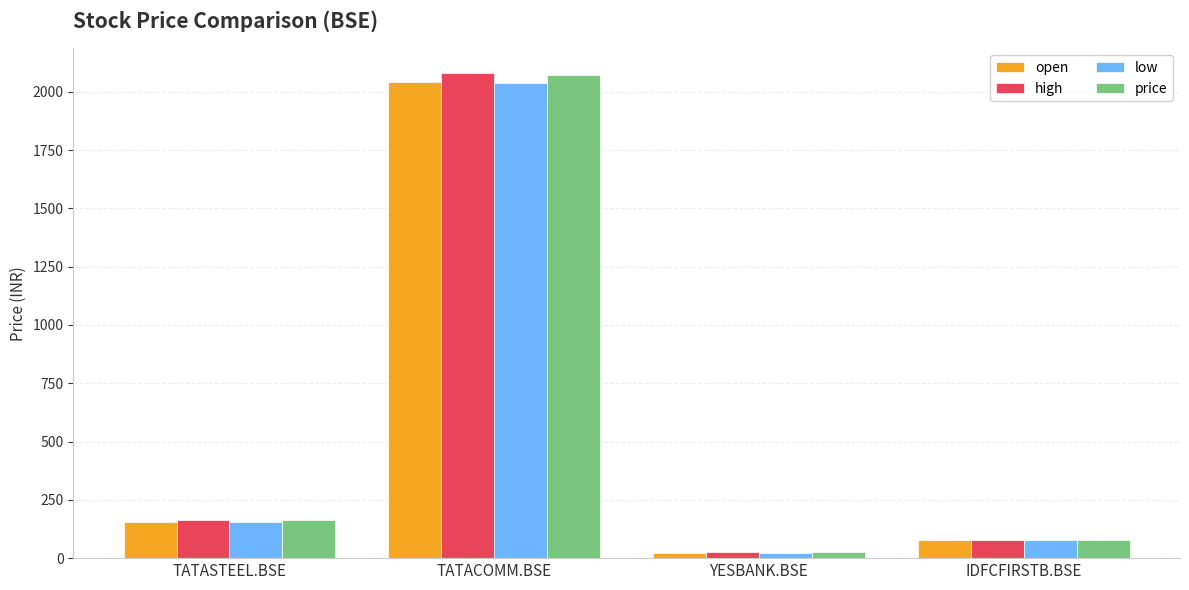

What is the sum of all low values?

2293.1